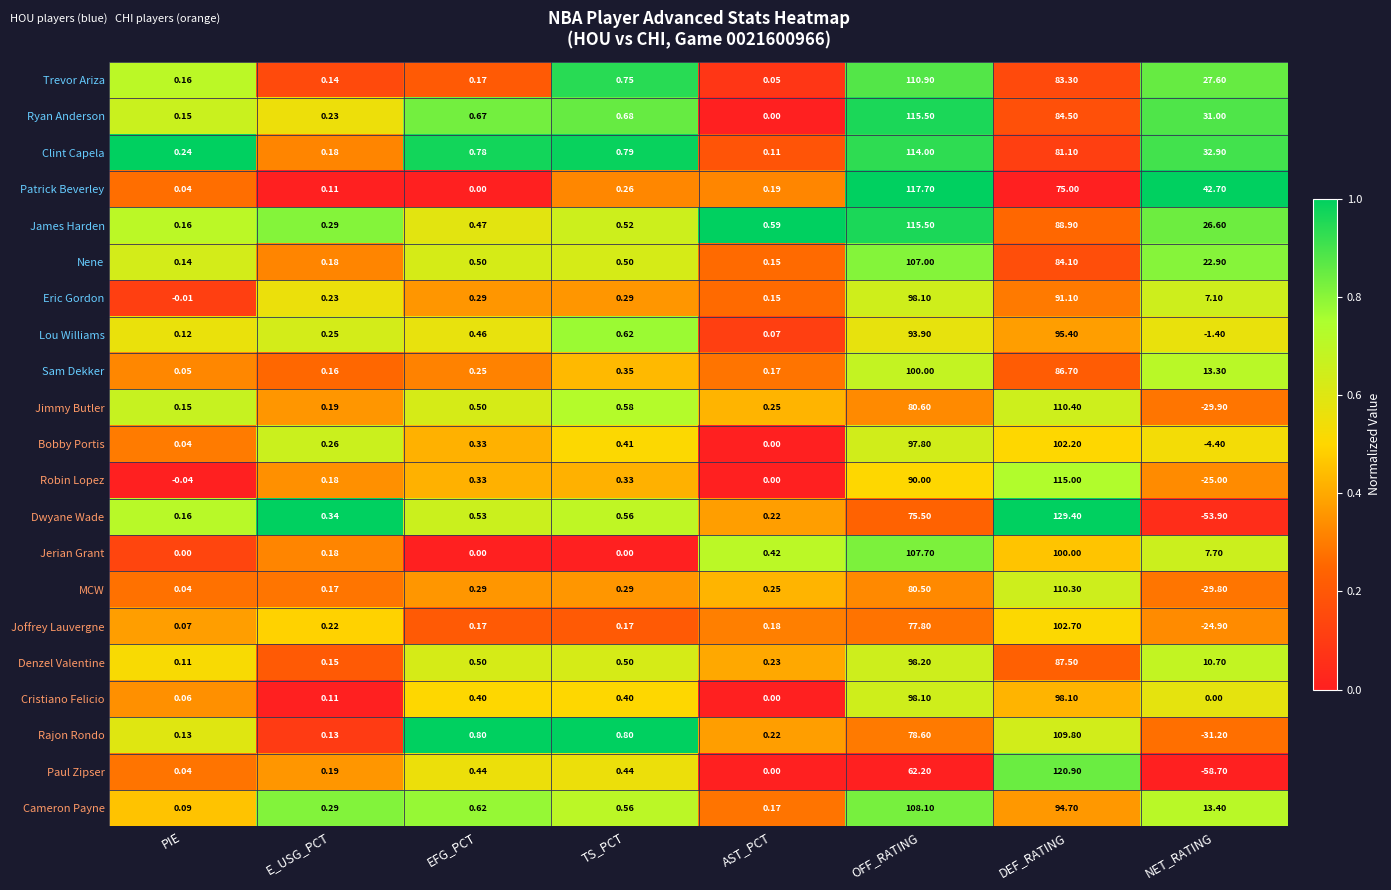

At which label does Lou Williams reach its peak?

DEF_RATING